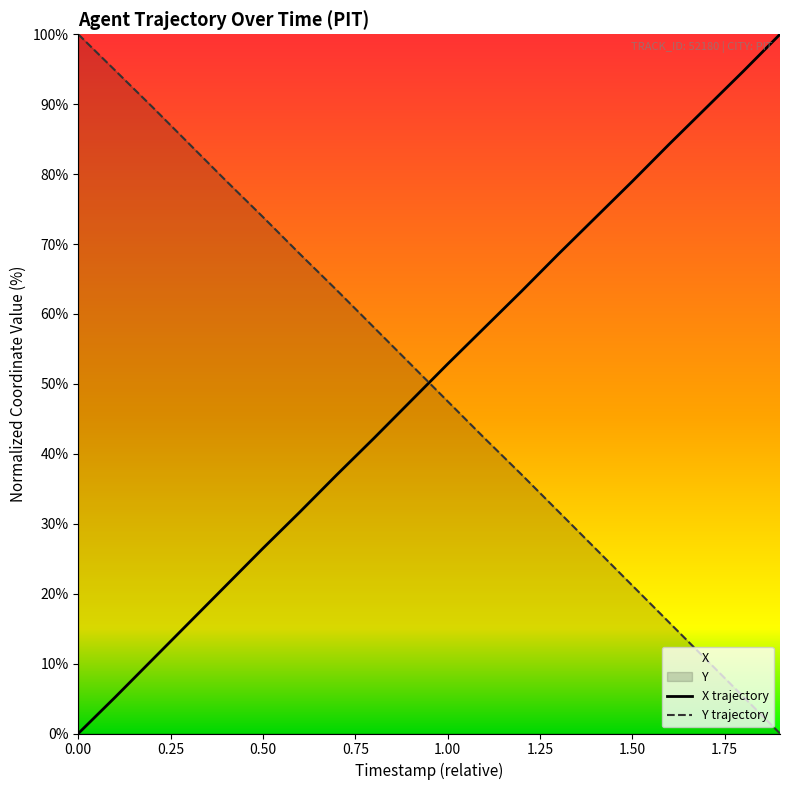

How many times do X trajectory and Y trajectory cross each other?

1